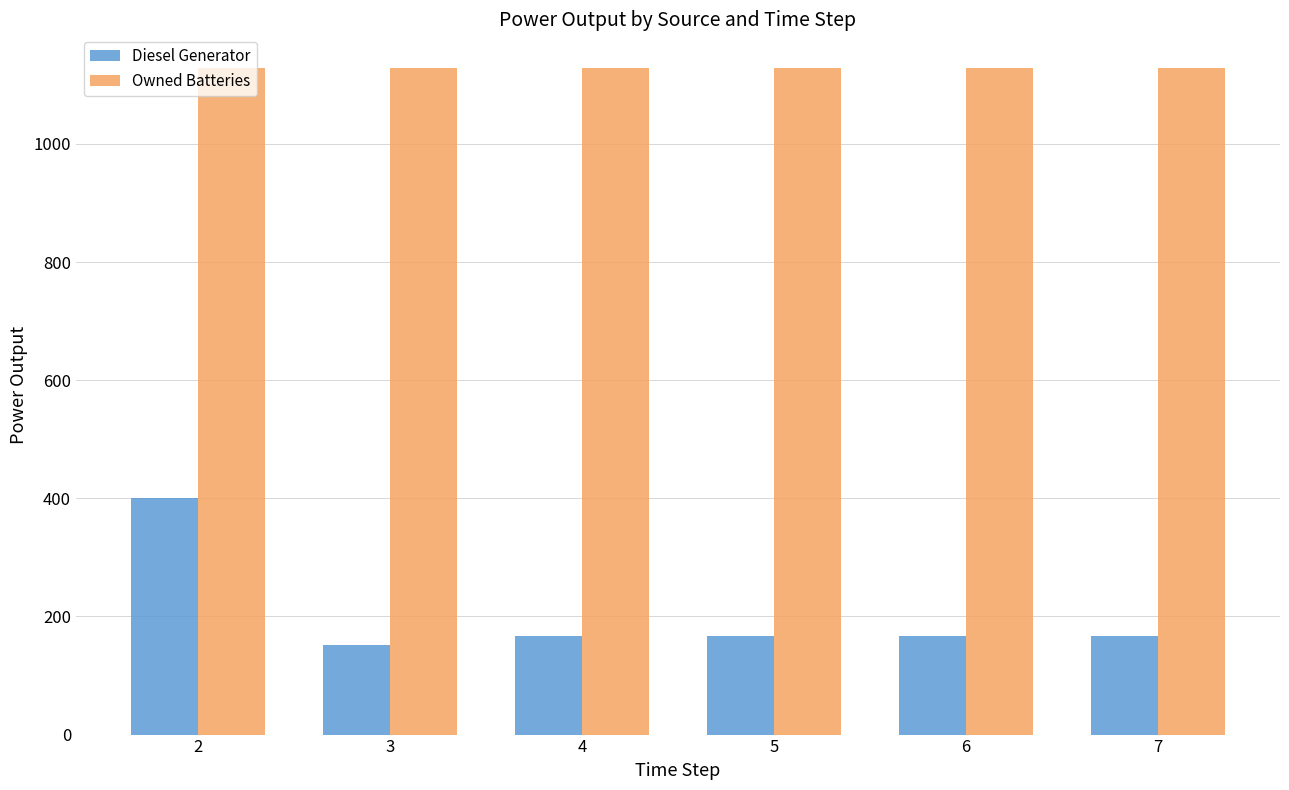

What is the total value across all series at 3?

1280